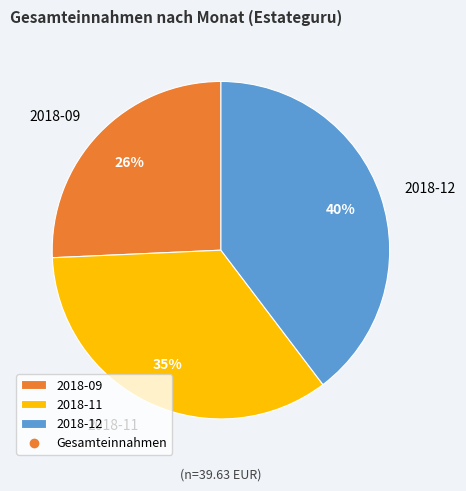

Is the sum of 2018-12 and 2018-09 greater than half?

Yes